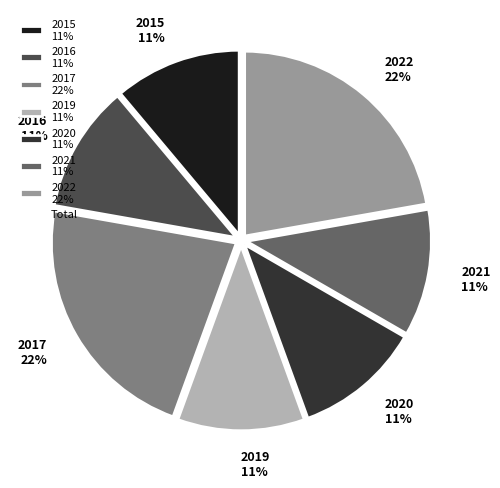

Count the number of slices in the pie.

7